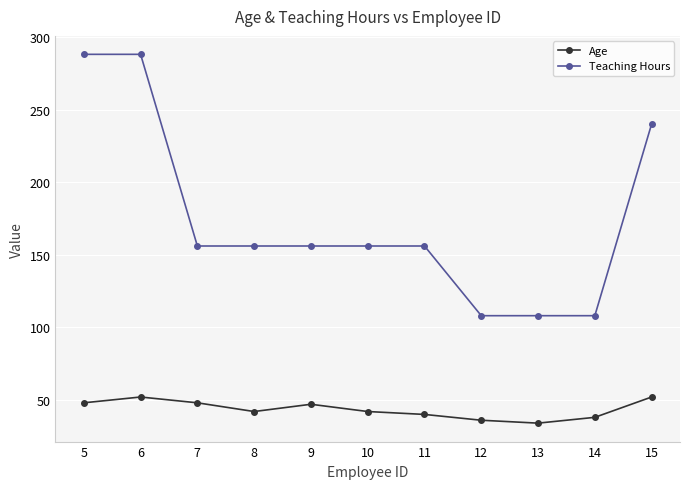

Which series has the largest total across all categories?

Teaching Hours